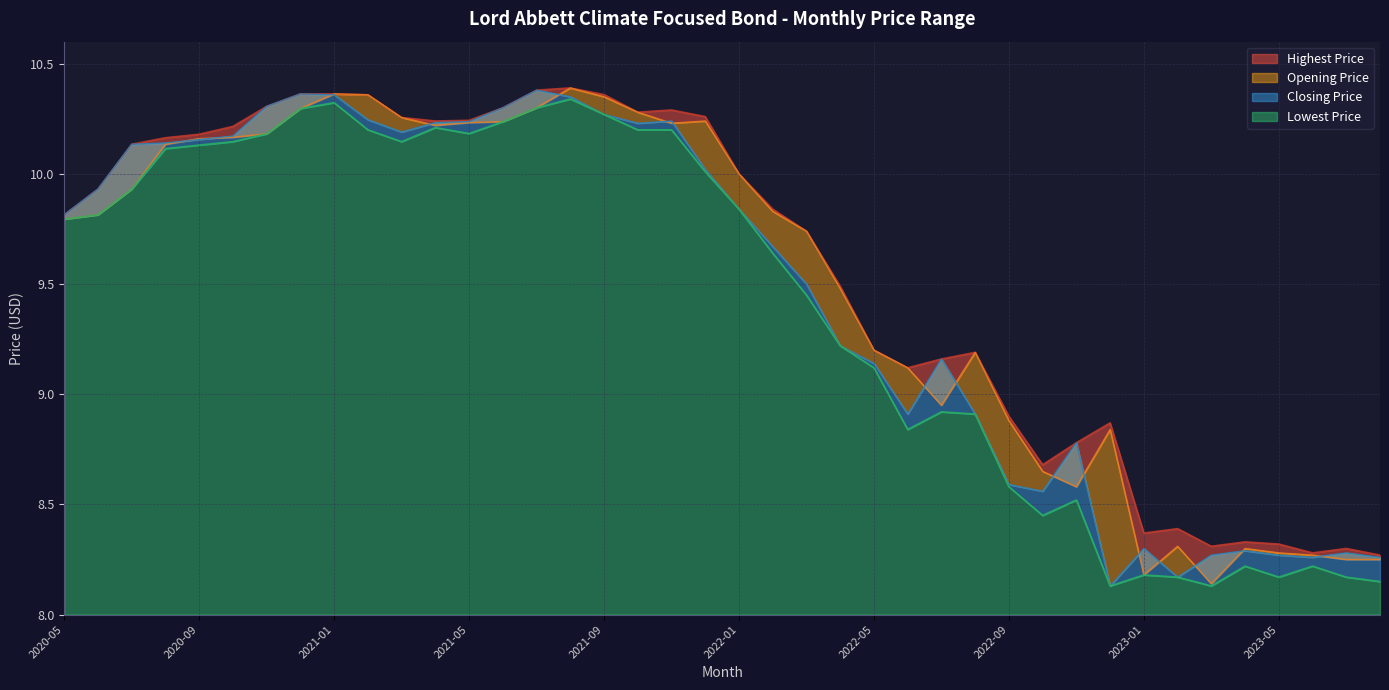

True or false: Closing Price and Lowest Price cross at least once.

False